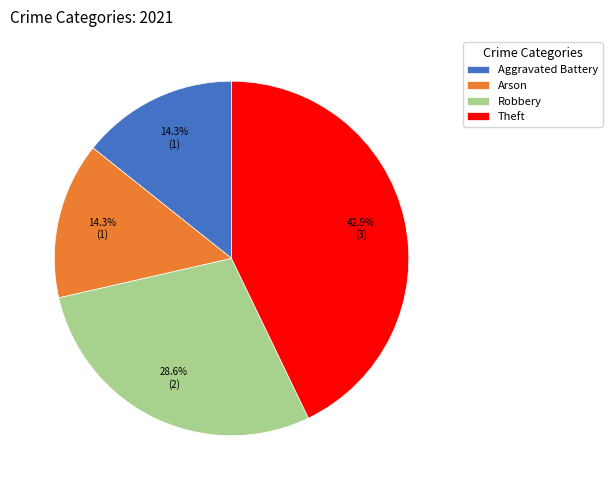

To the nearest percent, what portion does Robbery represent?

29%